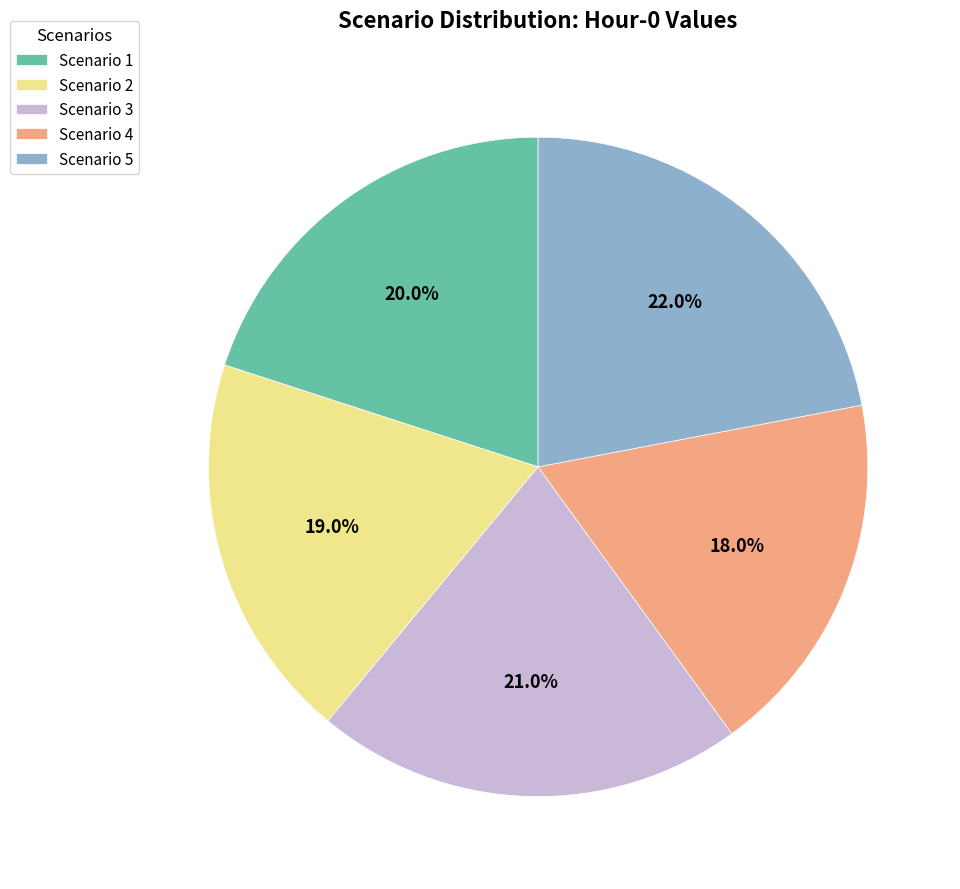

Is there a majority slice in this chart?

No